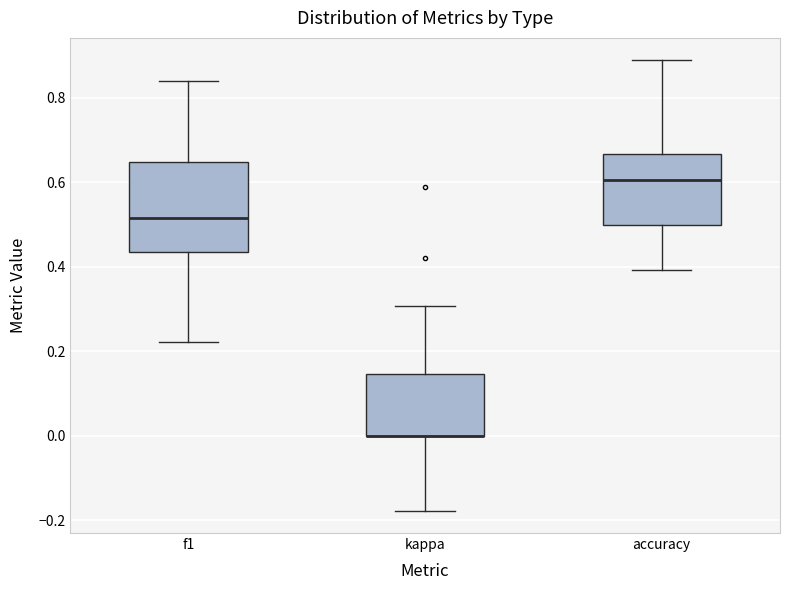

Where is the upper edge of the box for f1 on the y-axis? The values are not printed on the chart, so give them approximately, as read against the axis.

0.64